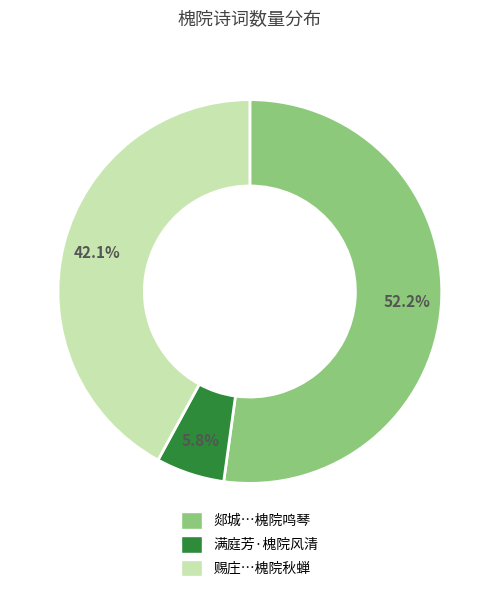

Does any single category account for the majority?

Yes